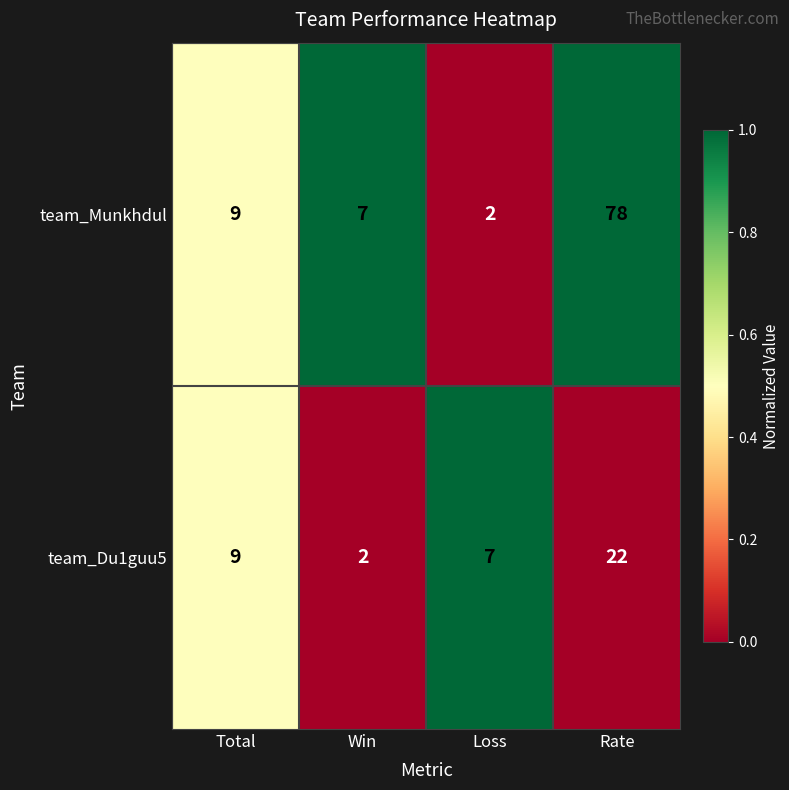

Is the value of team_Munkhdul at Total greater than the value of team_Du1guu5 at Rate?

No